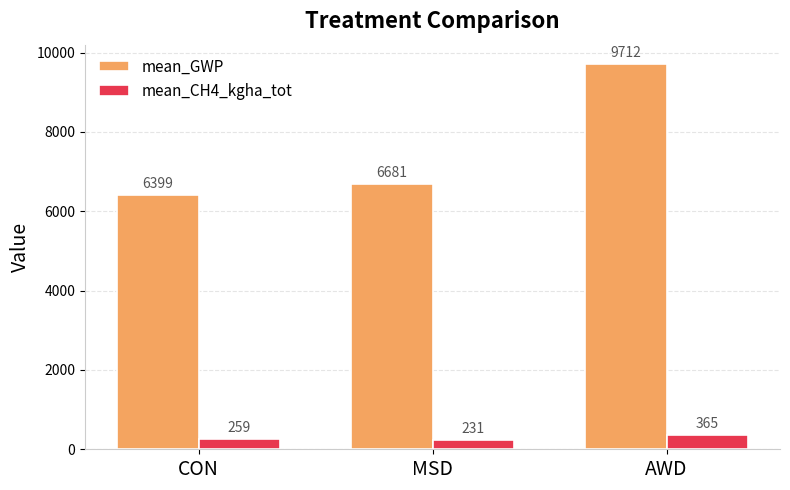

What is the difference between the maximum and minimum values in the mean_CH4_kgha_tot series?

133.7